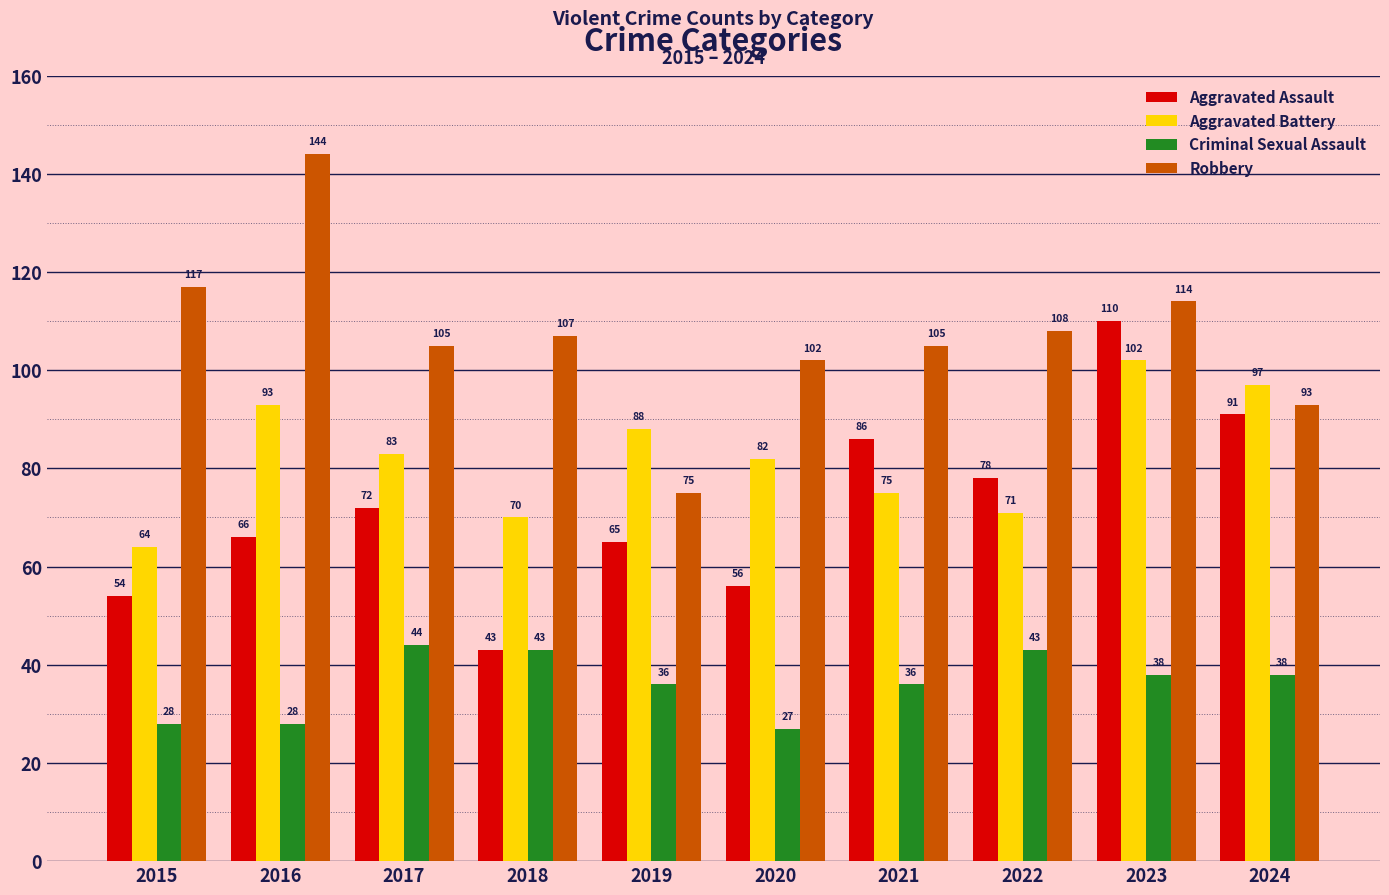

What is the value of the Aggravated Assault bar at the 4th from the left?

43